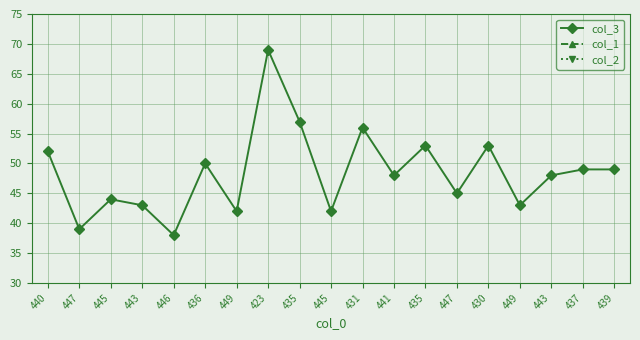

What is the sum of the col_3 values at 447 and 436?

89